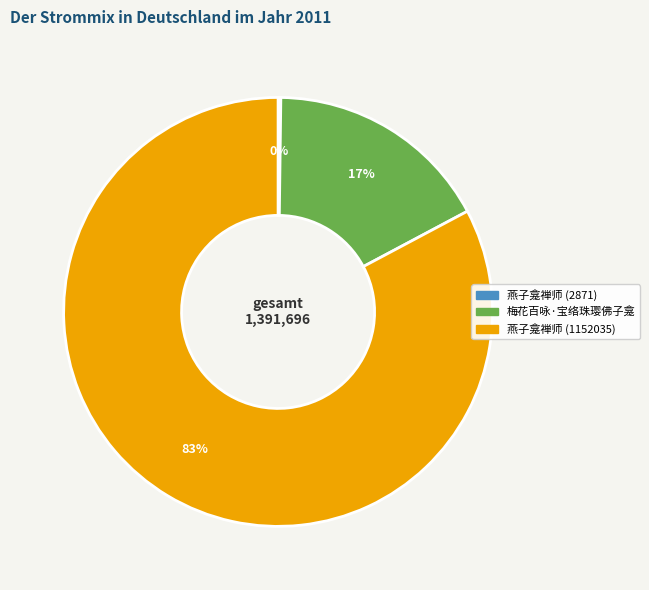

To the nearest percent, what is the difference between the largest and smallest slice percentages?

83%